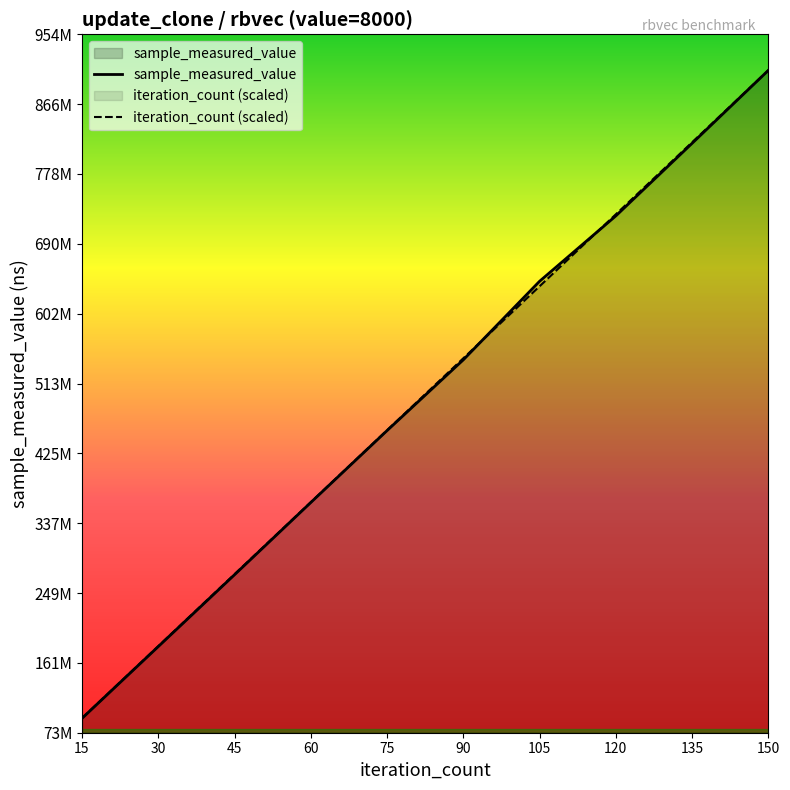

The sample_measured_value series shows 181367323.0 at 30. True or false?

True